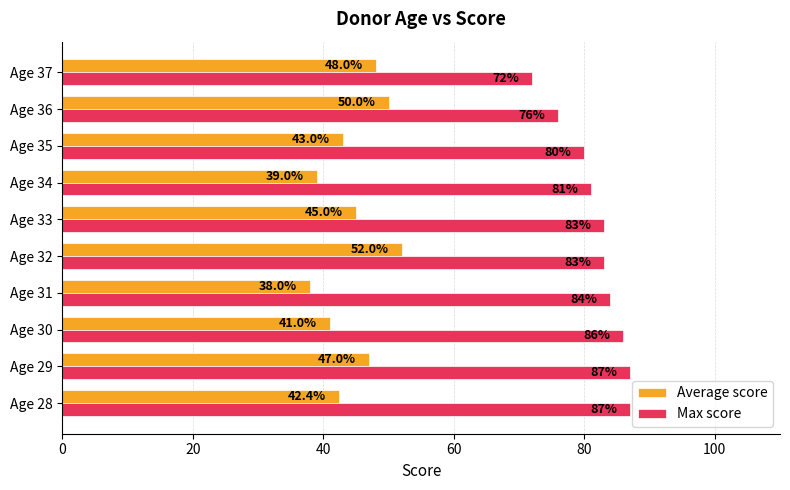

How many categories are shown in the chart?

10